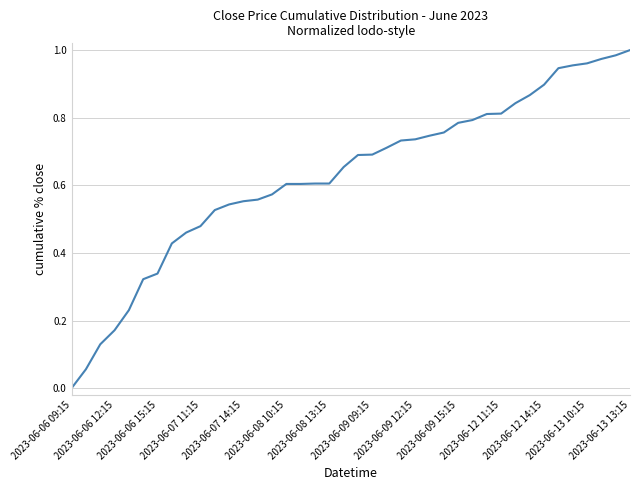

Which label corresponds to the largest value in the chart?

2023-06-13 13:15